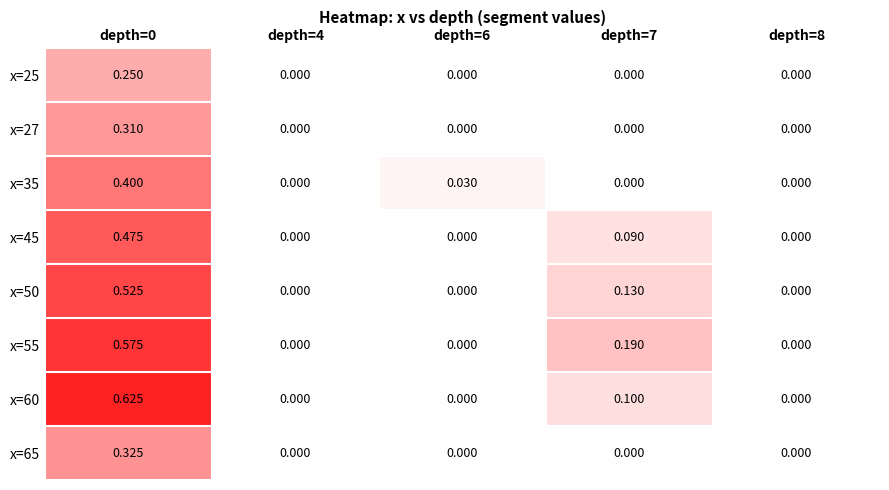

Reading left to right, extract all data points from this chart.

x=25: depth=0=0.2	depth=4=0.0	depth=6=0.0	depth=7=0.0	depth=8=0.0
x=27: depth=0=0.3	depth=4=0.0	depth=6=0.0	depth=7=0.0	depth=8=0.0
x=35: depth=0=0.4	depth=4=0.0	depth=6=0.0	depth=7=0.0	depth=8=0.0
x=45: depth=0=0.5	depth=4=0.0	depth=6=0.0	depth=7=0.1	depth=8=0.0
x=50: depth=0=0.5	depth=4=0.0	depth=6=0.0	depth=7=0.1	depth=8=0.0
x=55: depth=0=0.6	depth=4=0.0	depth=6=0.0	depth=7=0.2	depth=8=0.0
x=60: depth=0=0.6	depth=4=0.0	depth=6=0.0	depth=7=0.1	depth=8=0.0
x=65: depth=0=0.3	depth=4=0.0	depth=6=0.0	depth=7=0.0	depth=8=0.0